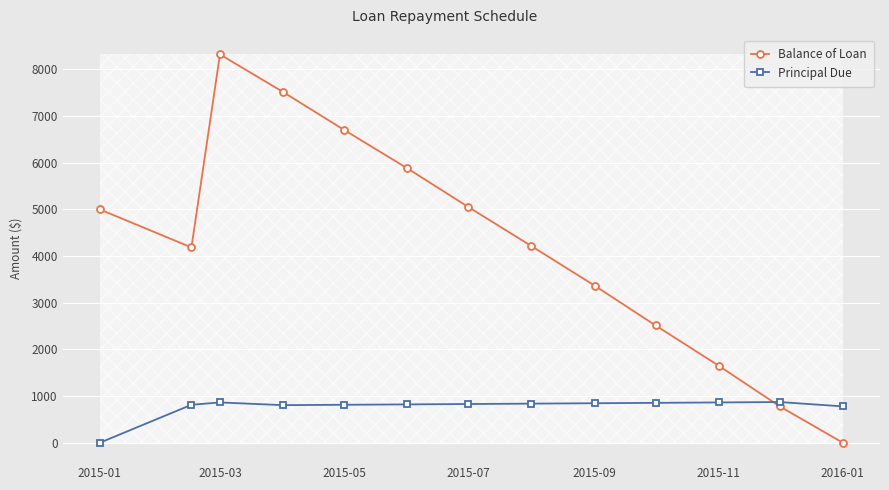

Rank the series by their average value, from lowest to highest.

Principal Due, Balance of Loan